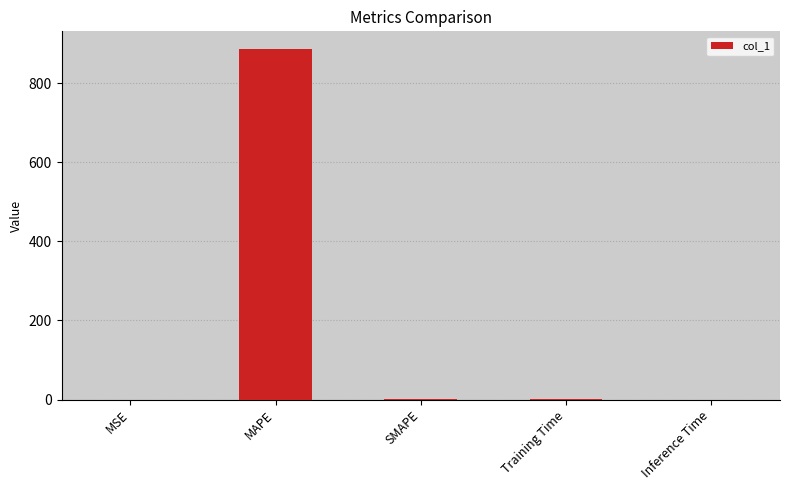

The chart shows a value of 1474.7 at MAPE. True or false?

False